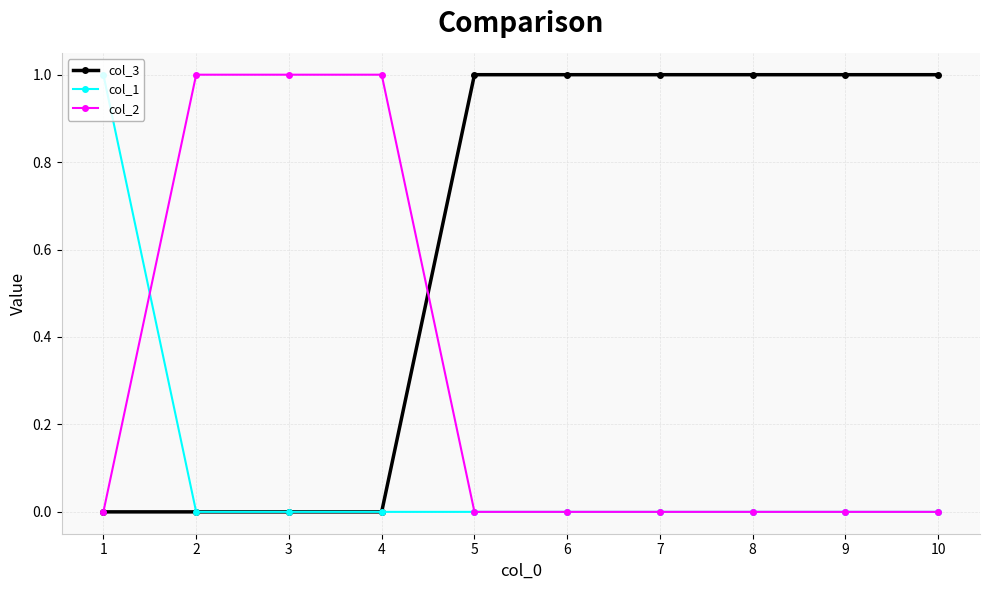

What is the greatest value displayed?

1